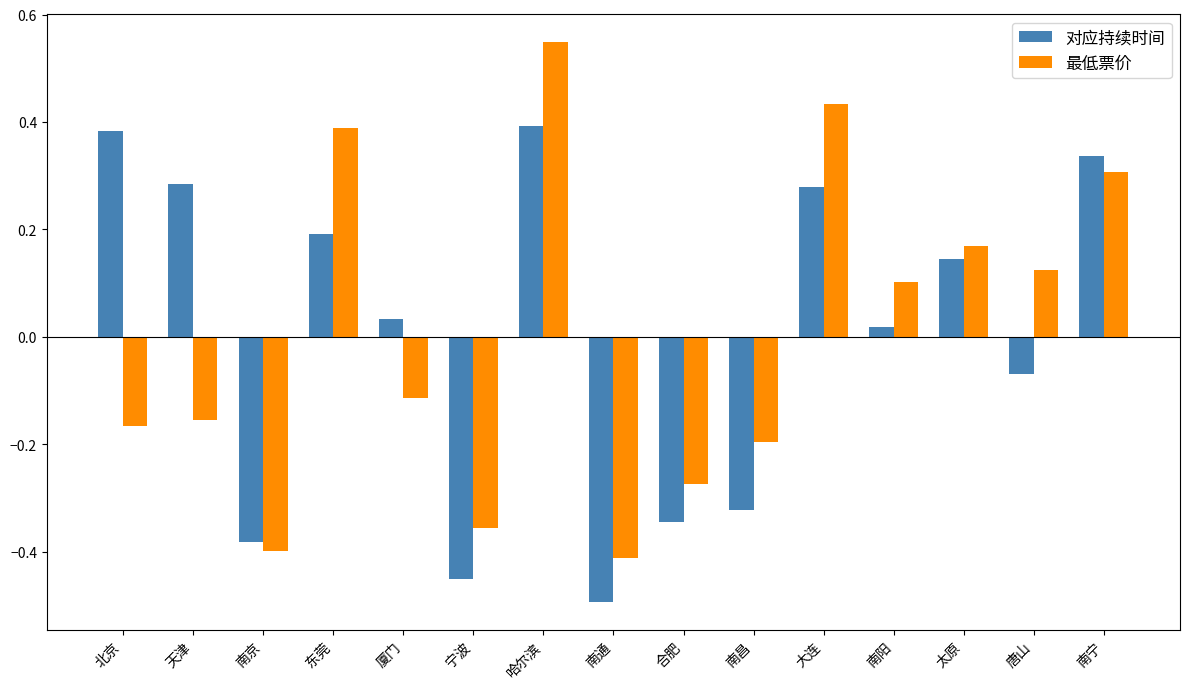

At how many categories does at least one series exceed 0?

10